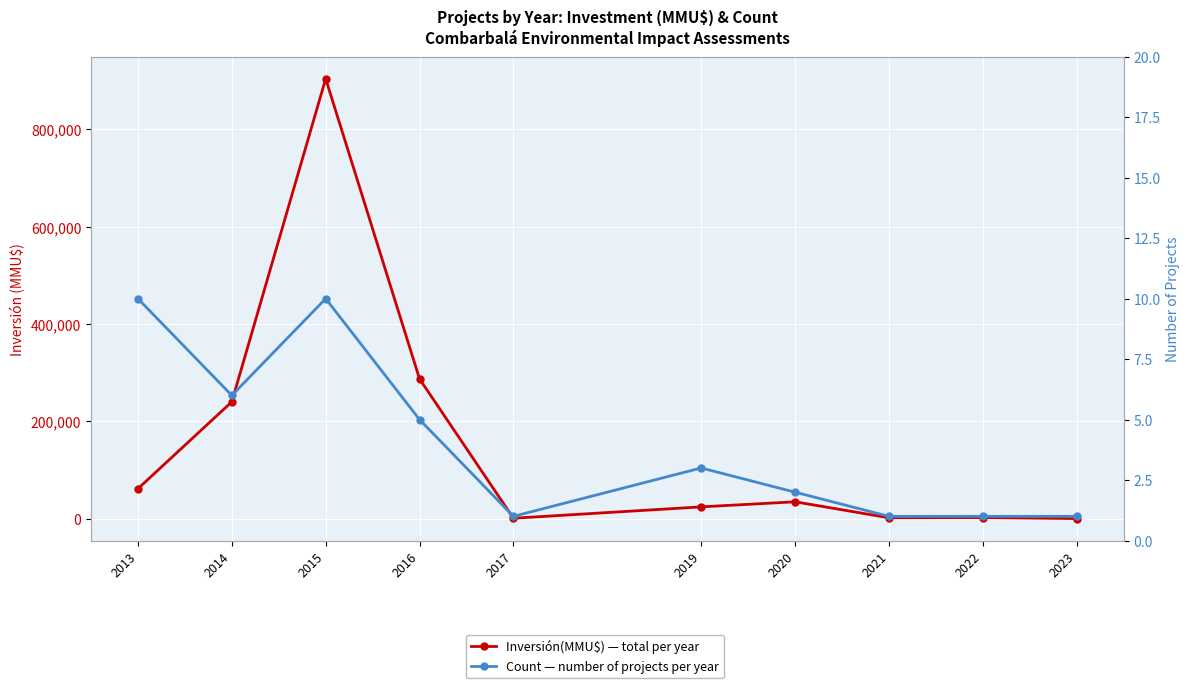

What is the value of the Count point at the 1st from the left?

10.0